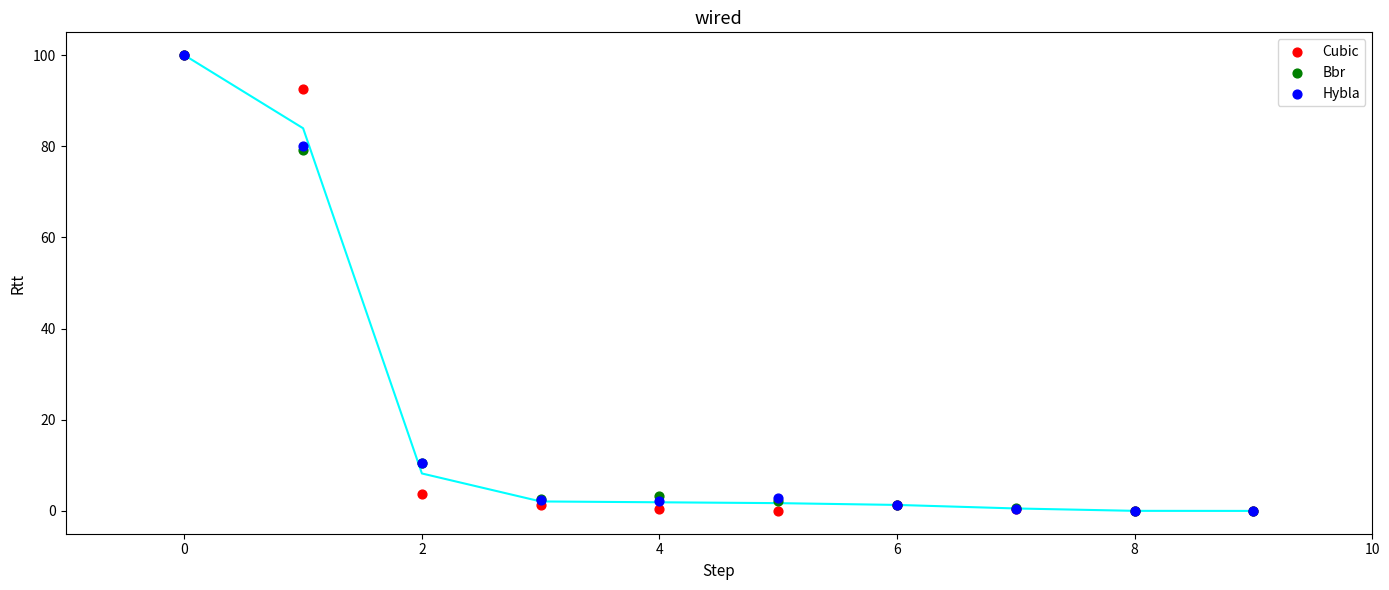

Which series reaches the maximum Y coordinate?

Cubic